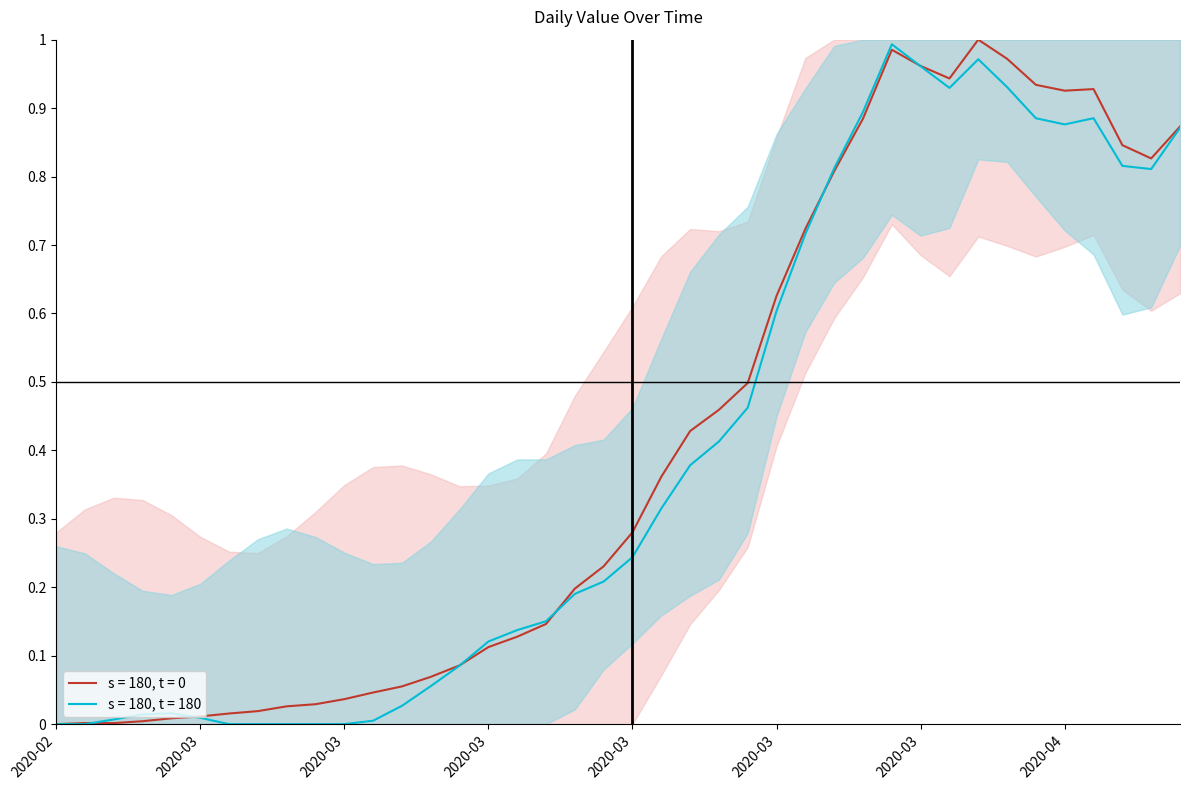

What is the difference between the maximum and minimum values?

1.0